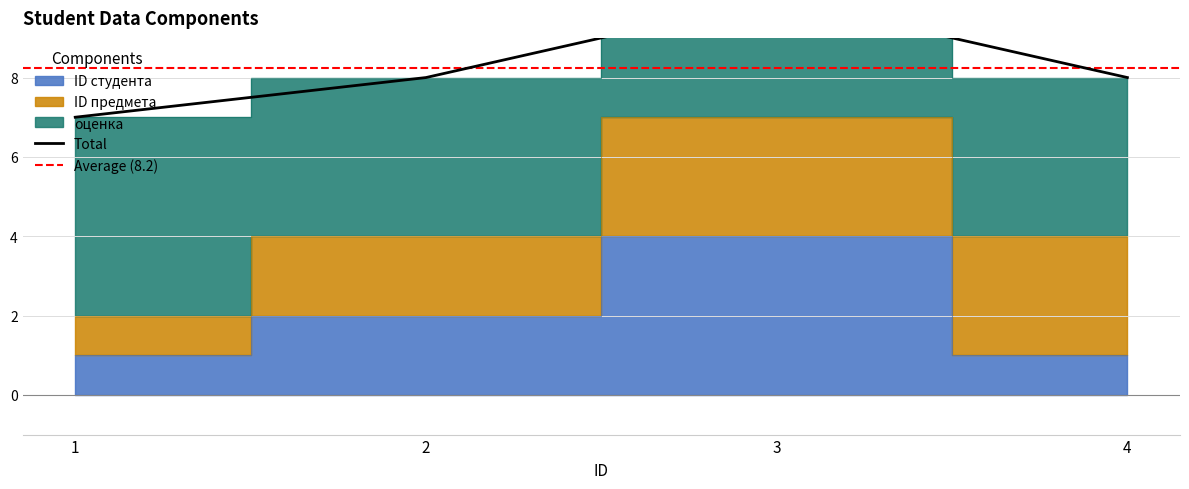

How many interior local peaks does the оценка series have?

1